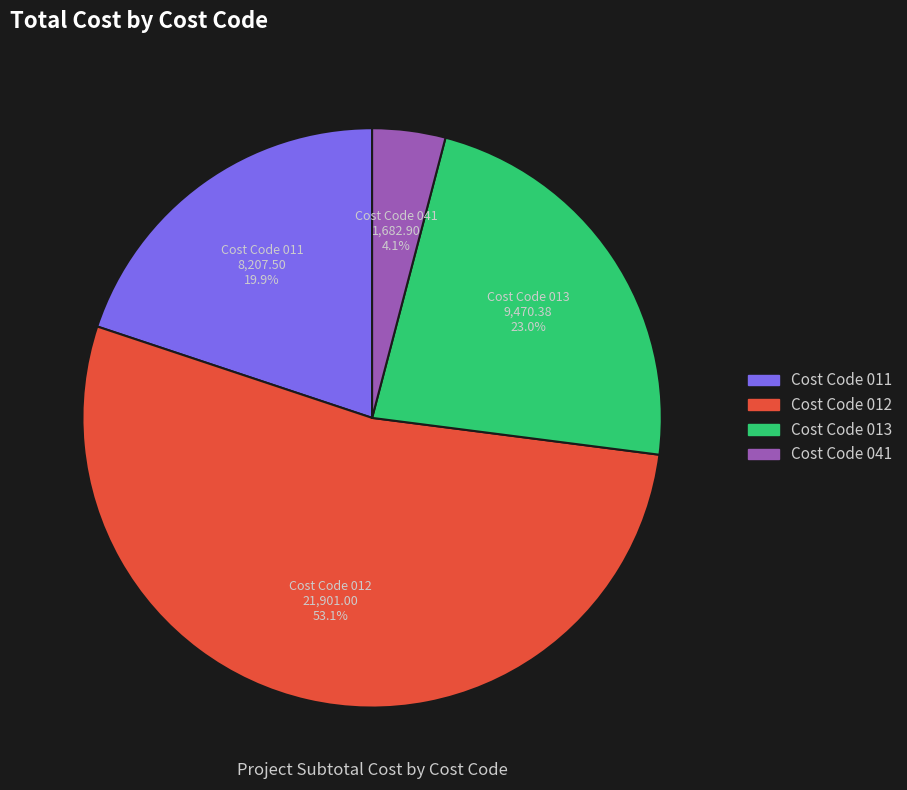

How many segments does this pie chart have?

4